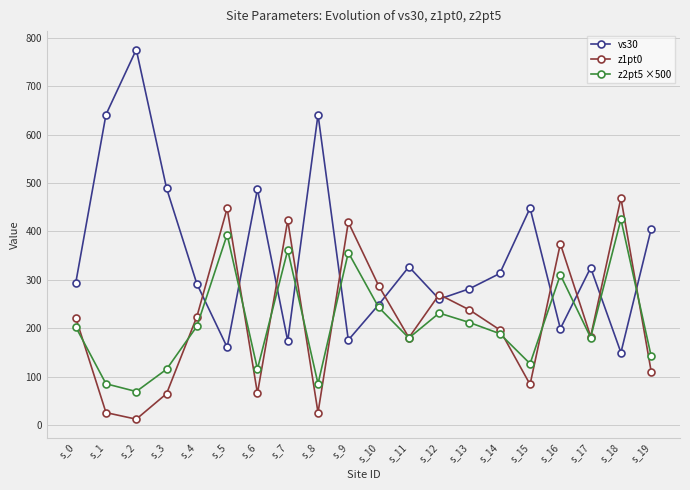

Which label corresponds to the largest value in the chart?

s_2